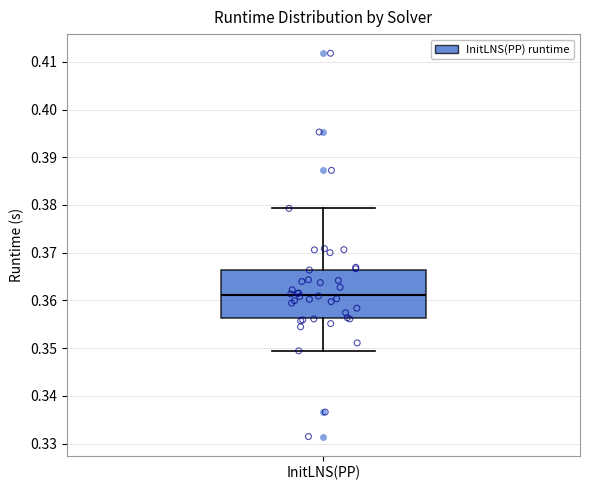

Where does the lower whisker of the box for InitLNS(PP) end on the y-axis? The values are not printed on the chart, so give them approximately, as read against the axis.

0.349